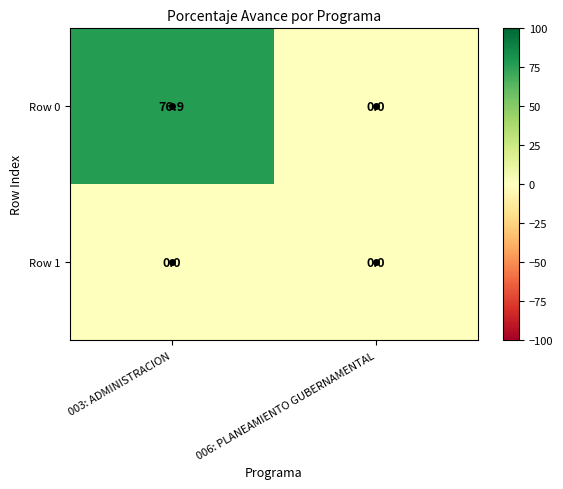

At which category is the sum across all series the highest?

003: ADMINISTRACION